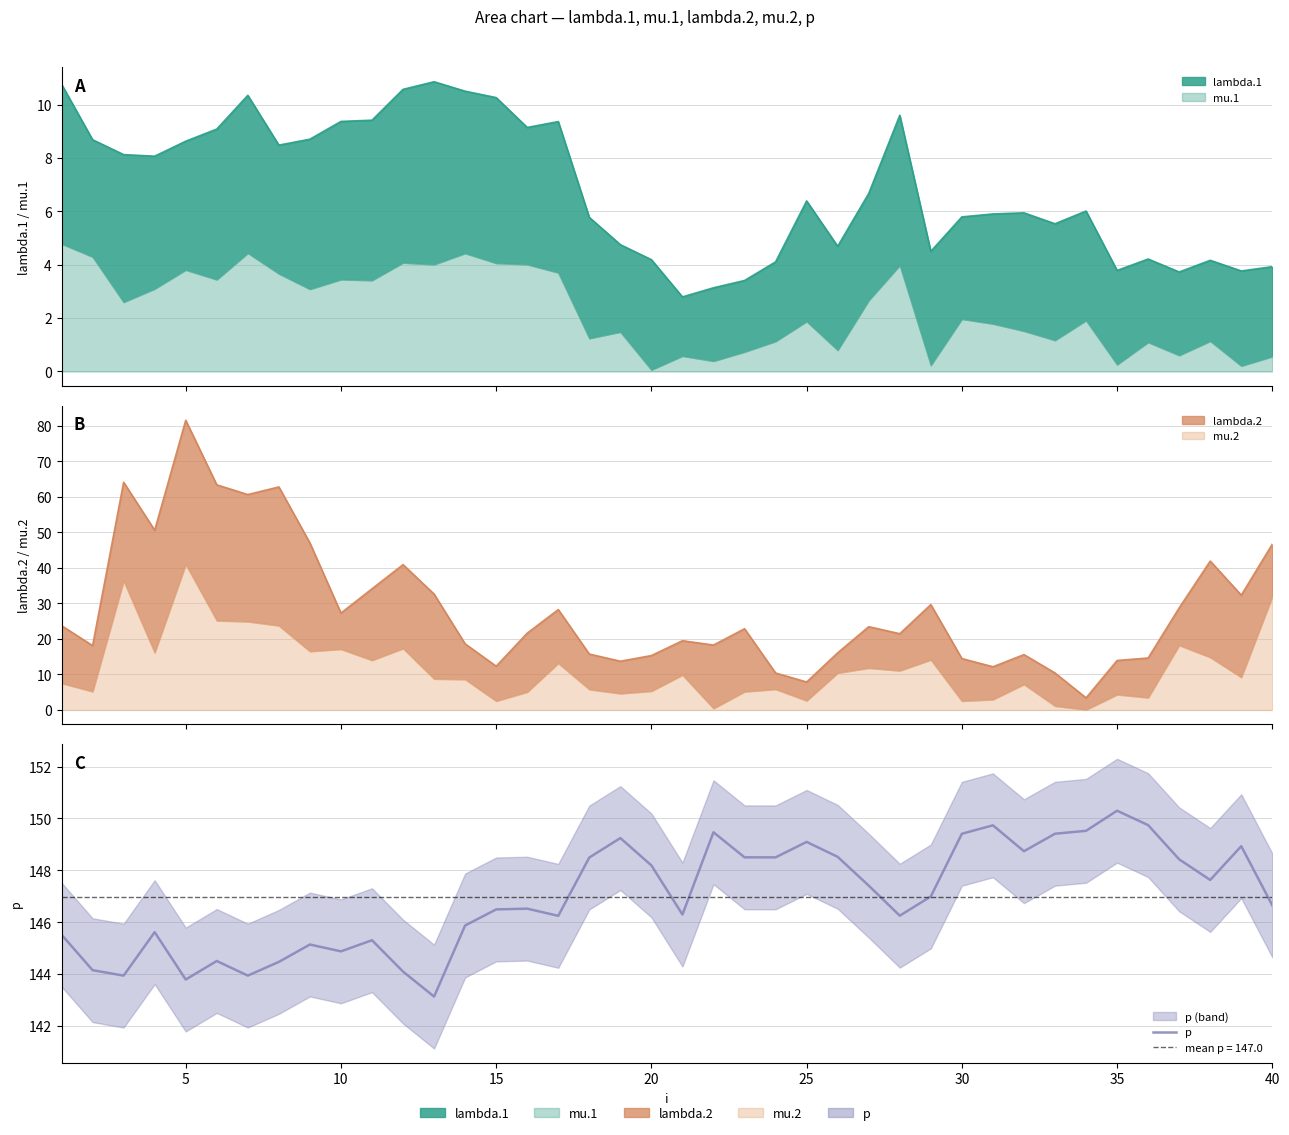

What is the difference between the maximum and minimum values?

7.2